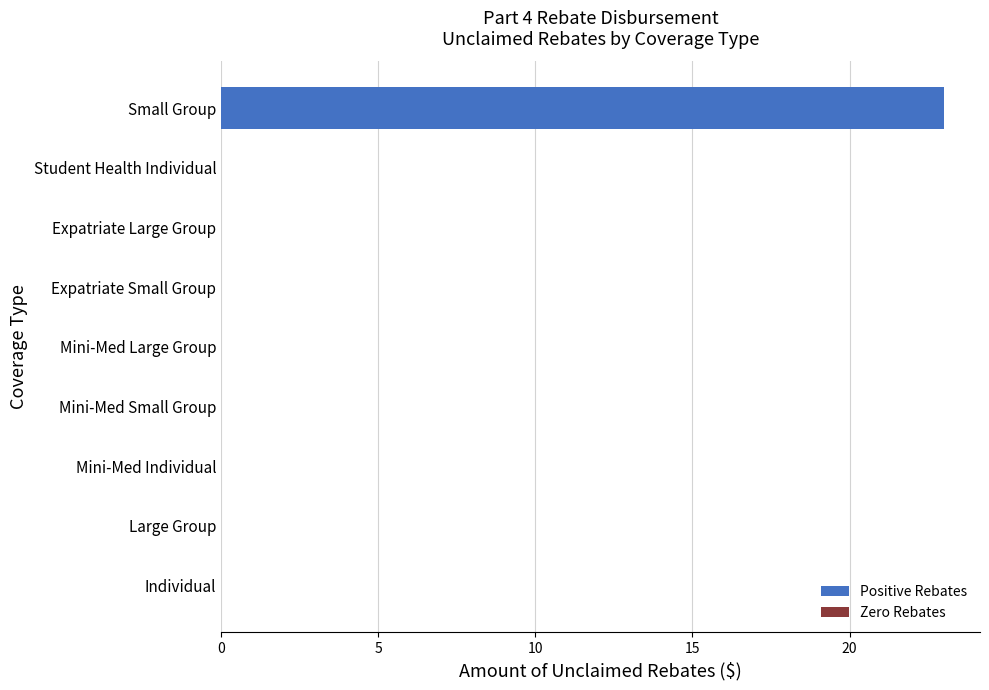

True or false: the data shows 0 at Expatriate Small Group.

True